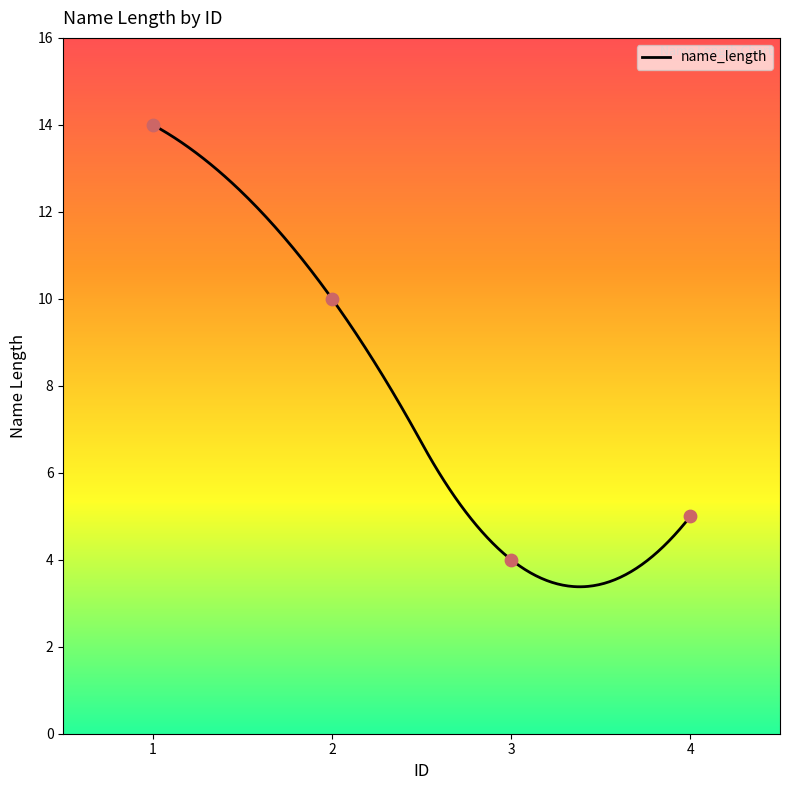

Which has a higher value, 4 or 3?

4